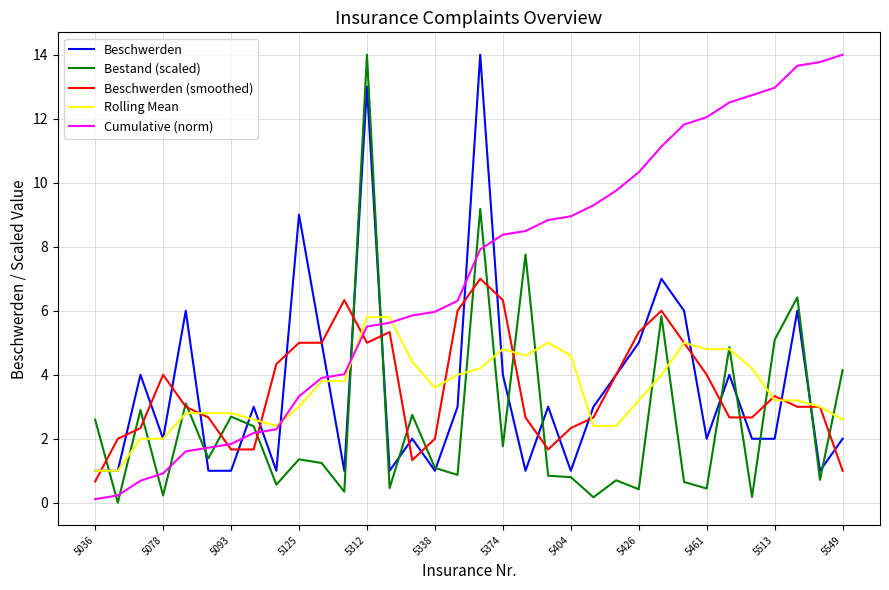

After their last crossing, which series has the higher values: Cumulative (norm) or Beschwerden?

Cumulative (norm)